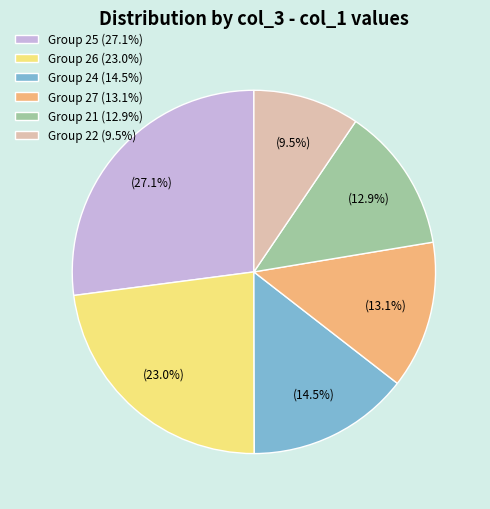

Which has a higher value, Group 21 (12.9%) or Group 25 (27.1%)?

Group 25 (27.1%)